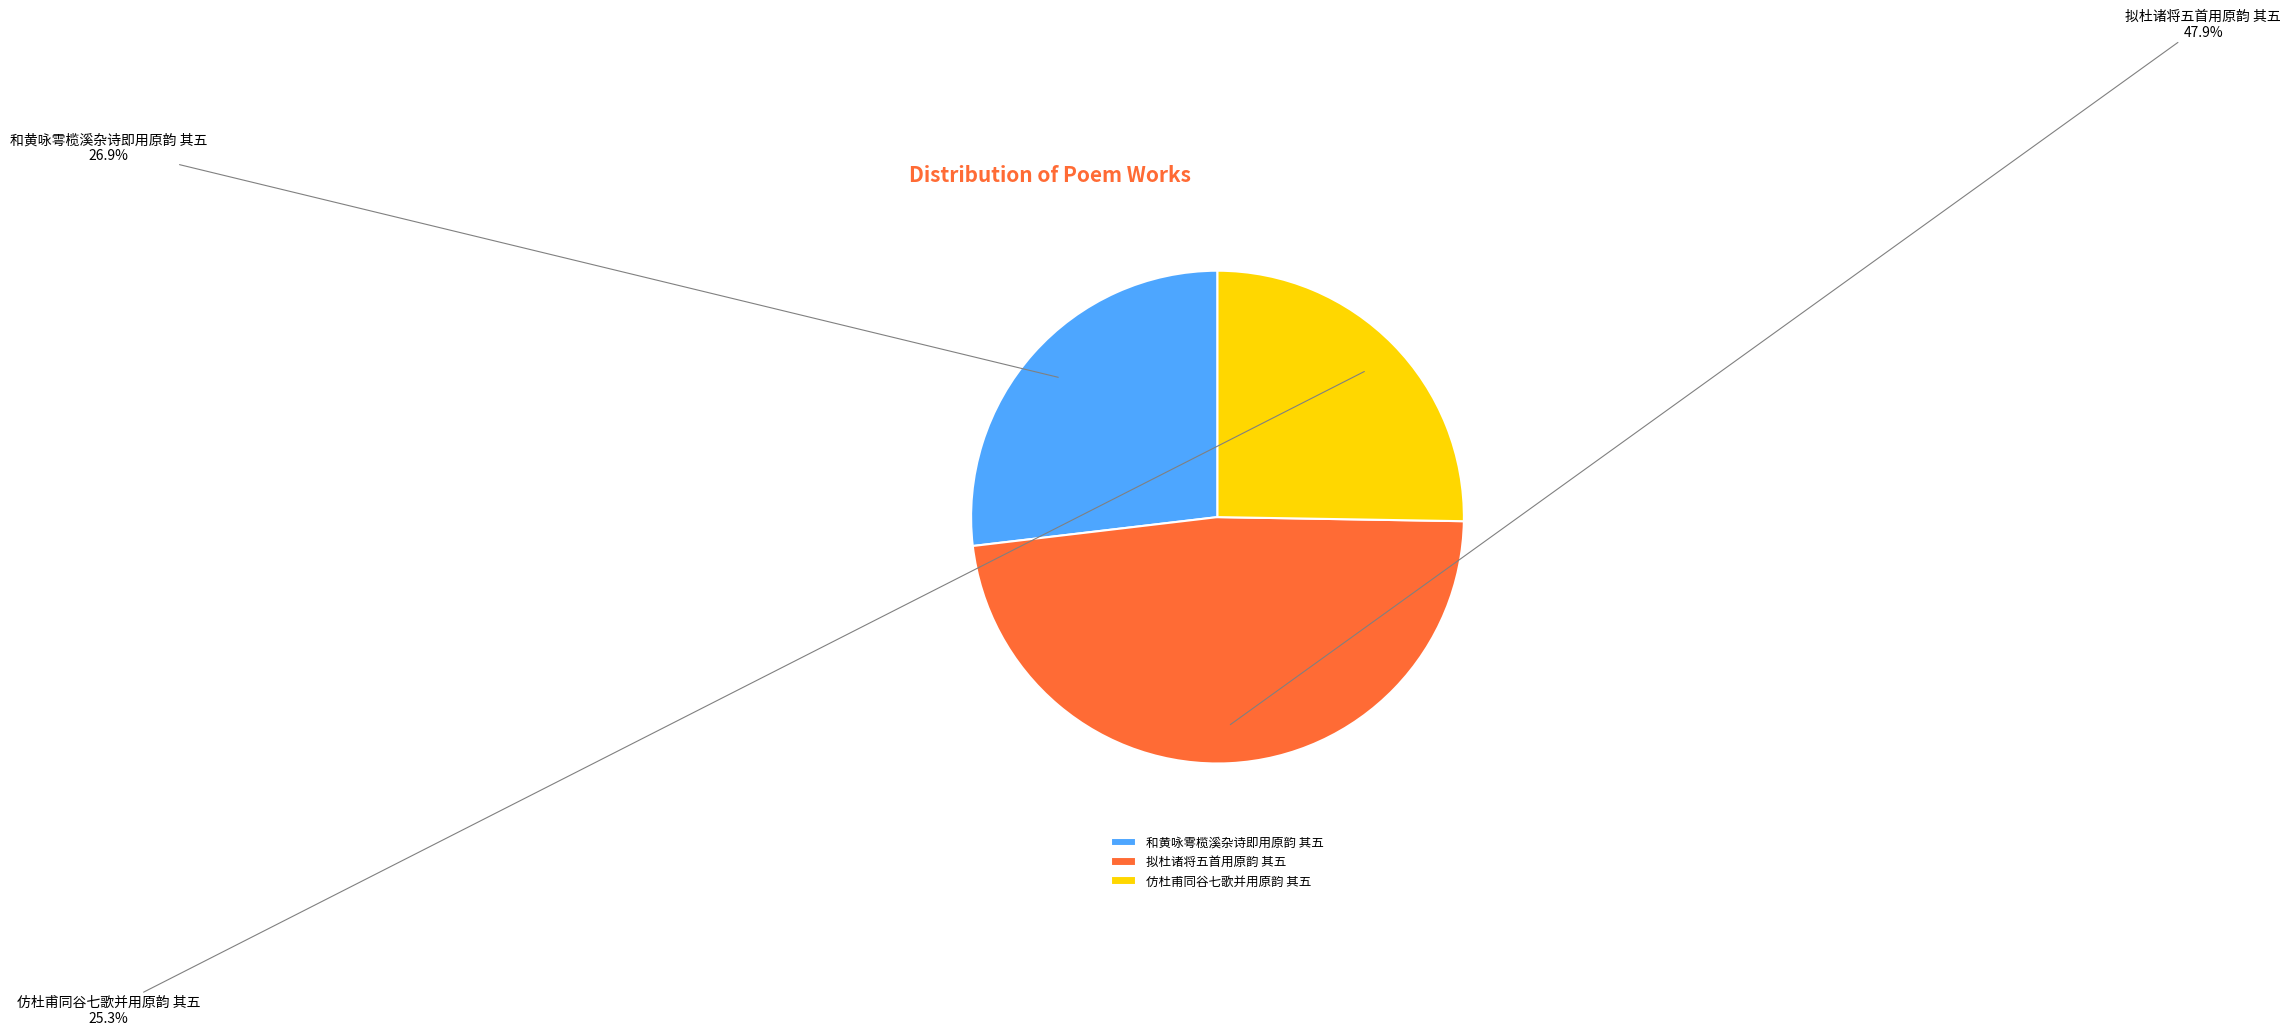

How many slices are in this pie chart?

3